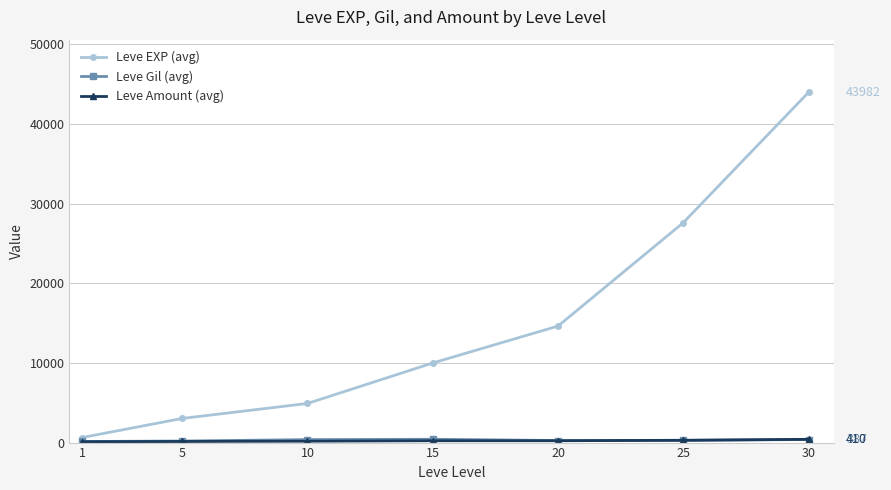

At which category is the sum across all series the highest?

30